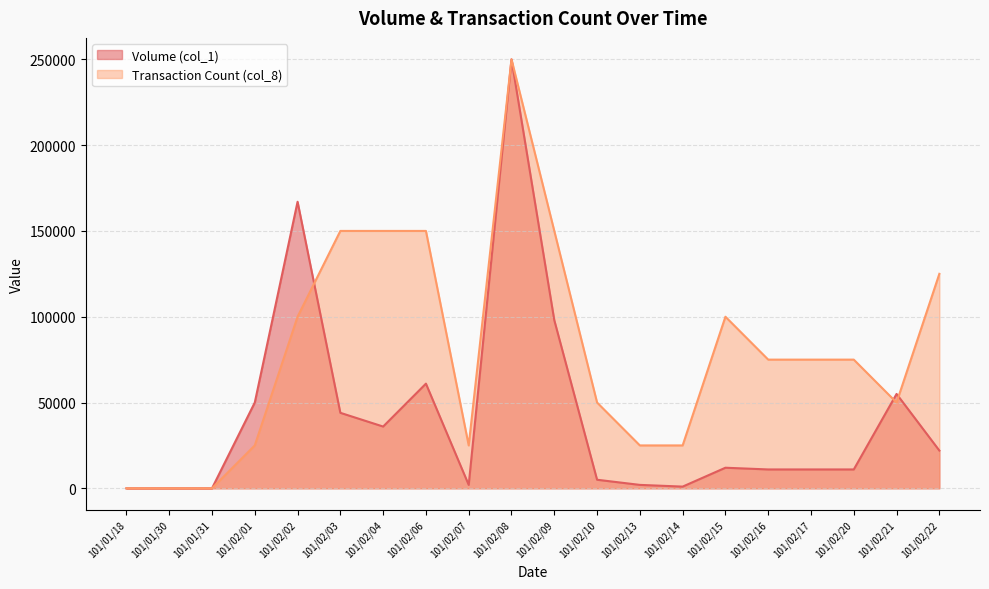

List the labels in order of Transaction Count (col_8) value, largest first.

101/02/08, 101/02/03, 101/02/04, 101/02/06, 101/02/09, 101/02/22, 101/02/02, 101/02/15, 101/02/16, 101/02/17, 101/02/20, 101/02/10, 101/02/21, 101/02/01, 101/02/07, 101/02/13, 101/02/14, 101/01/18, 101/01/30, 101/01/31